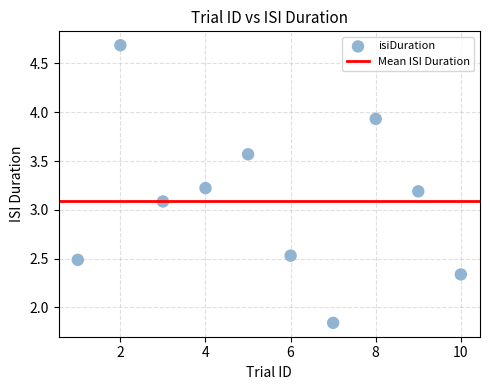

What Y value in the scatter plot is closest to 3?

3.1